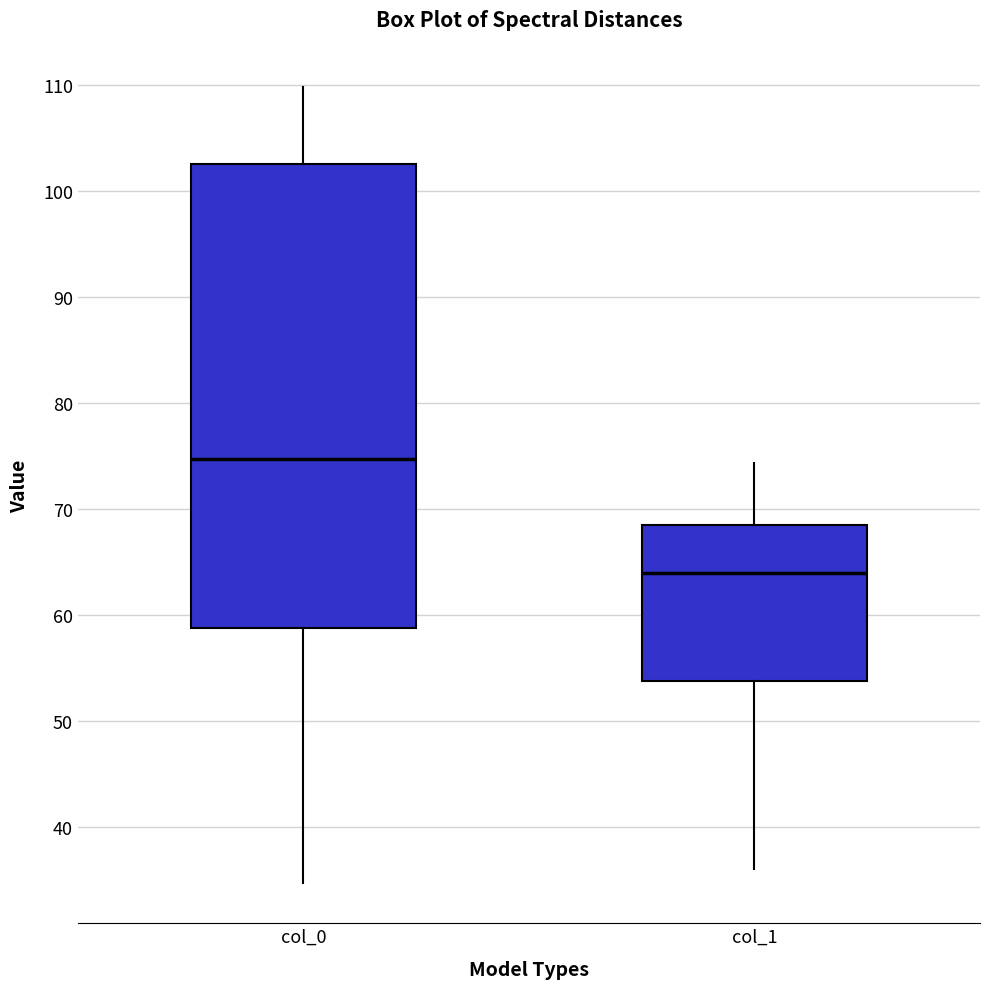

Which box is the tallest, from its lower edge to its upper edge?

col_0